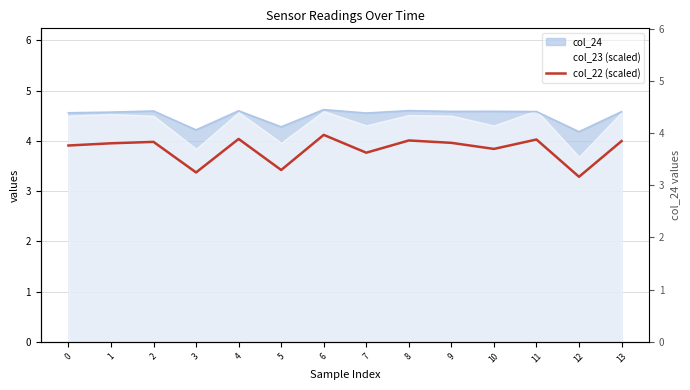

Does the chart have visible grid lines?

Yes